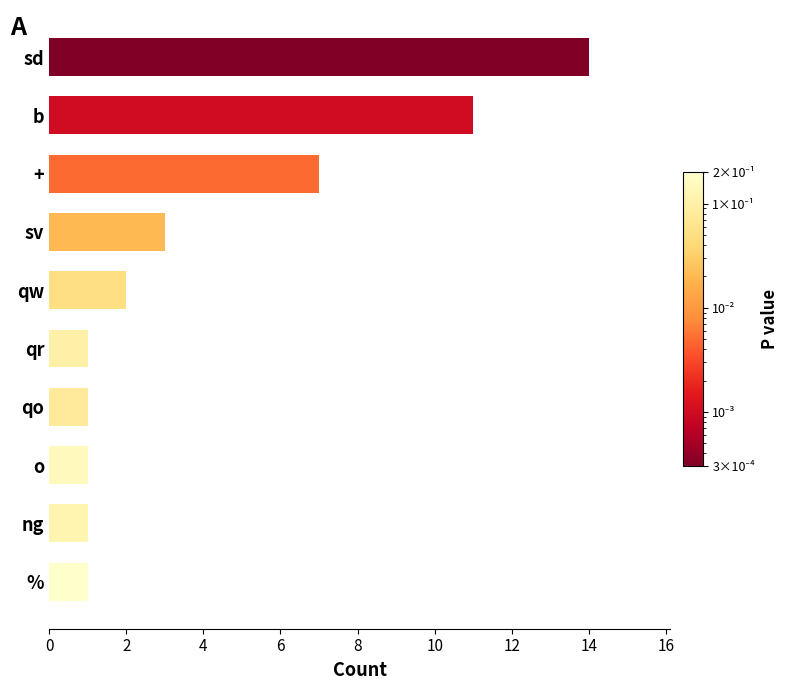

Which has a higher value, qr or qw?

qw